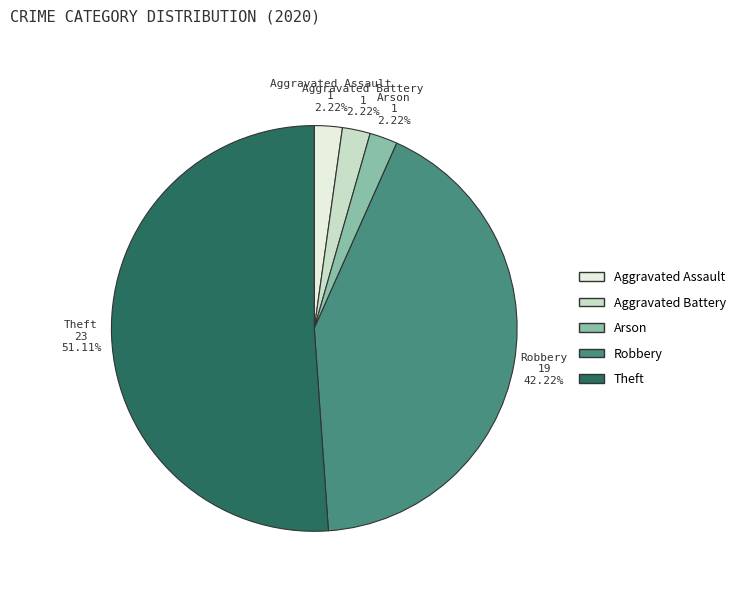

Which slice is the largest?

Theft